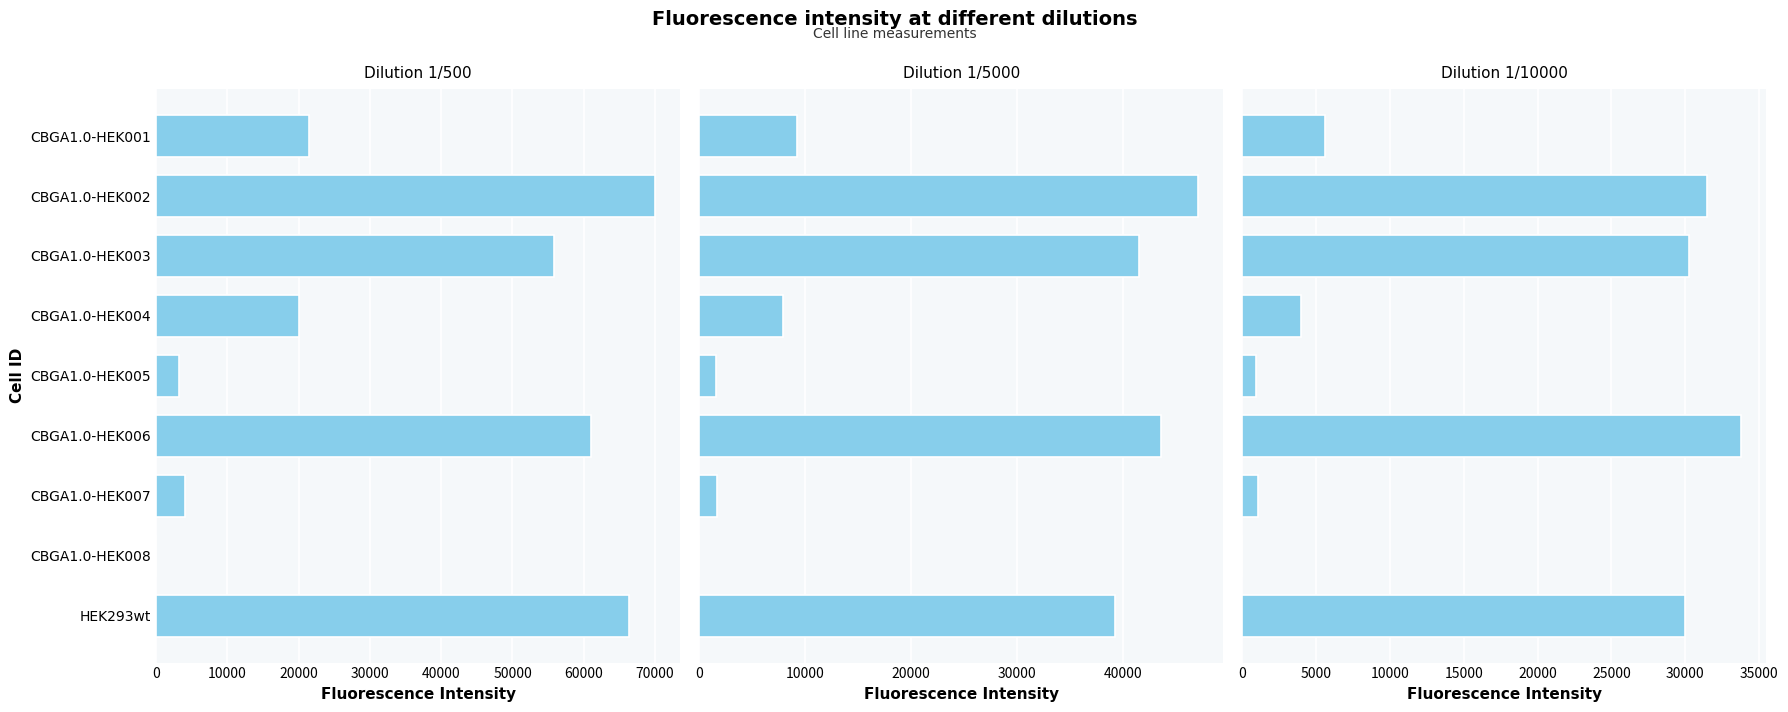

Rank the series by their maximum value, from lowest to highest.

1/10000, 1/5000, 1/500